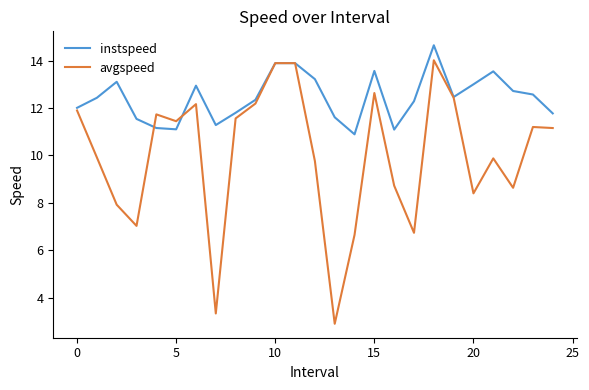

List the series in order of their peak value, lowest first.

avgspeed, instspeed